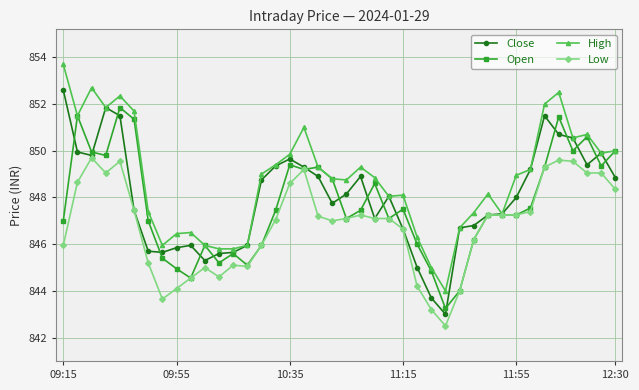

Which series has the largest total across all categories?

High